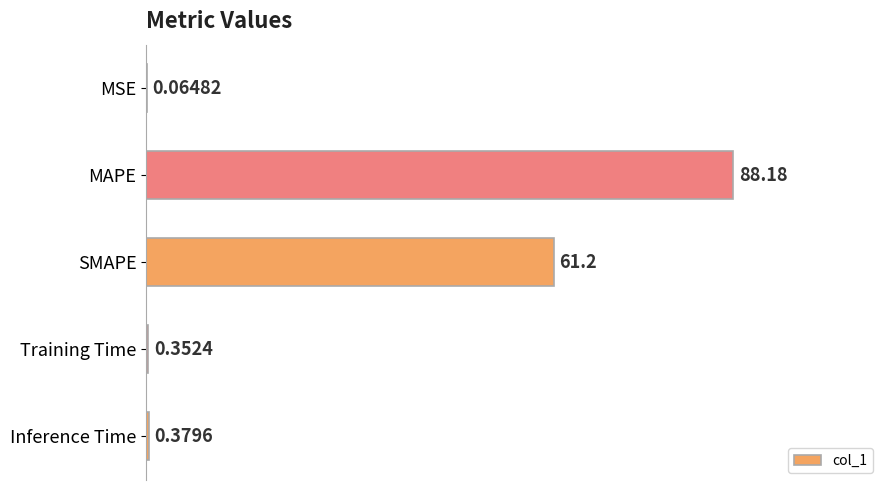

What is the sum of all values?

150.2